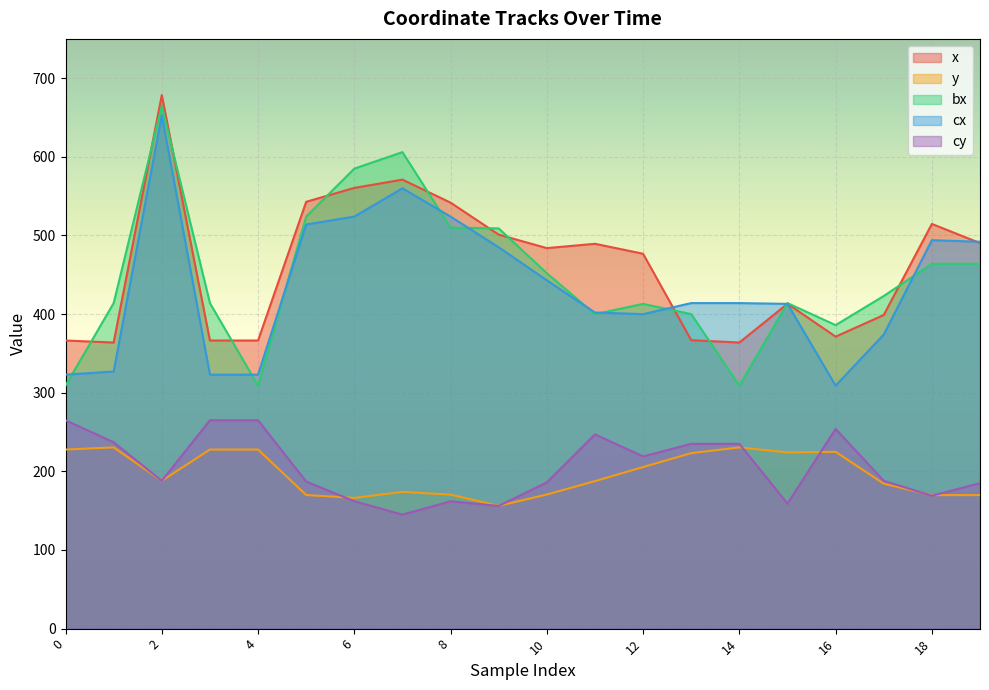

True or false: x and cy cross at least once.

False